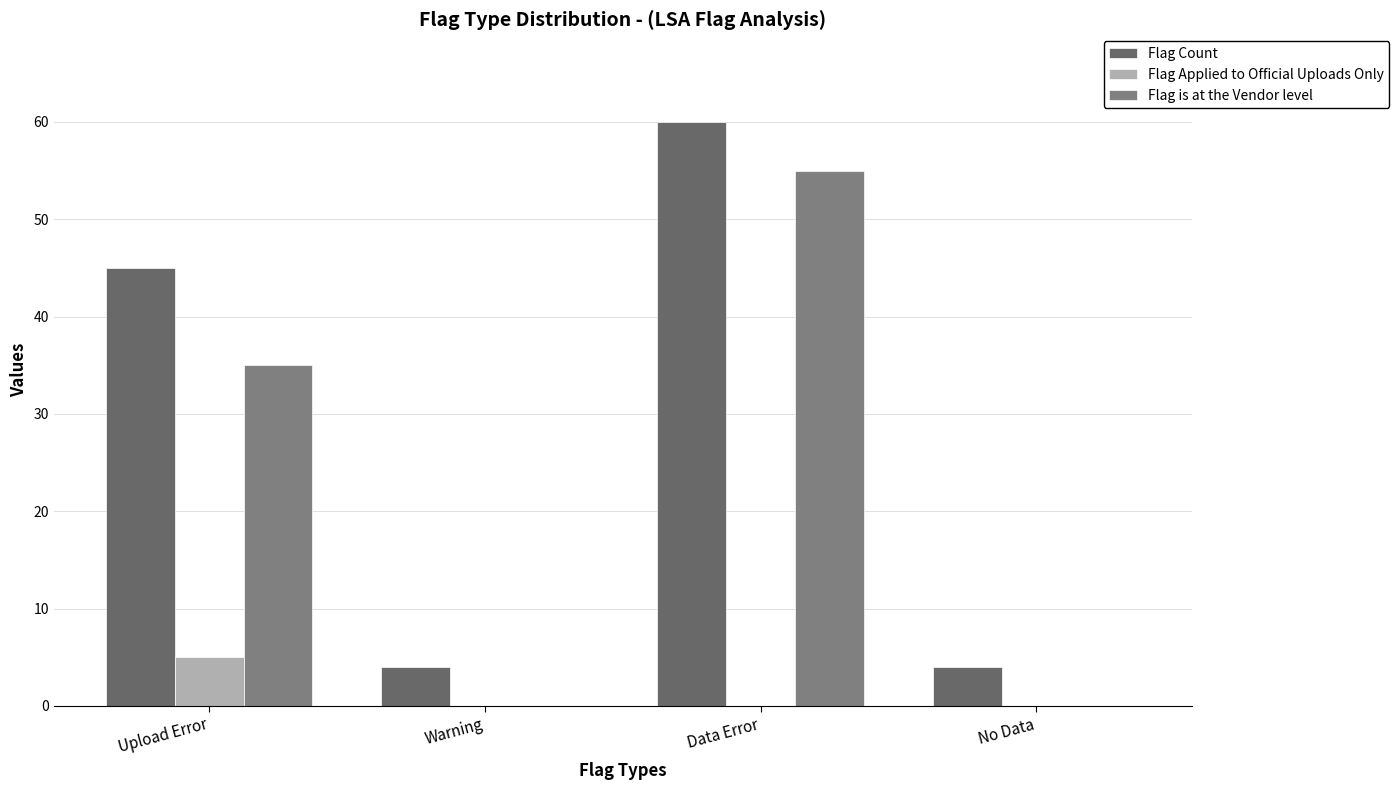

At Warning, list the series in order from largest to smallest.

Flag Count, Flag Applied to Official Uploads Only, Flag is at the Vendor level